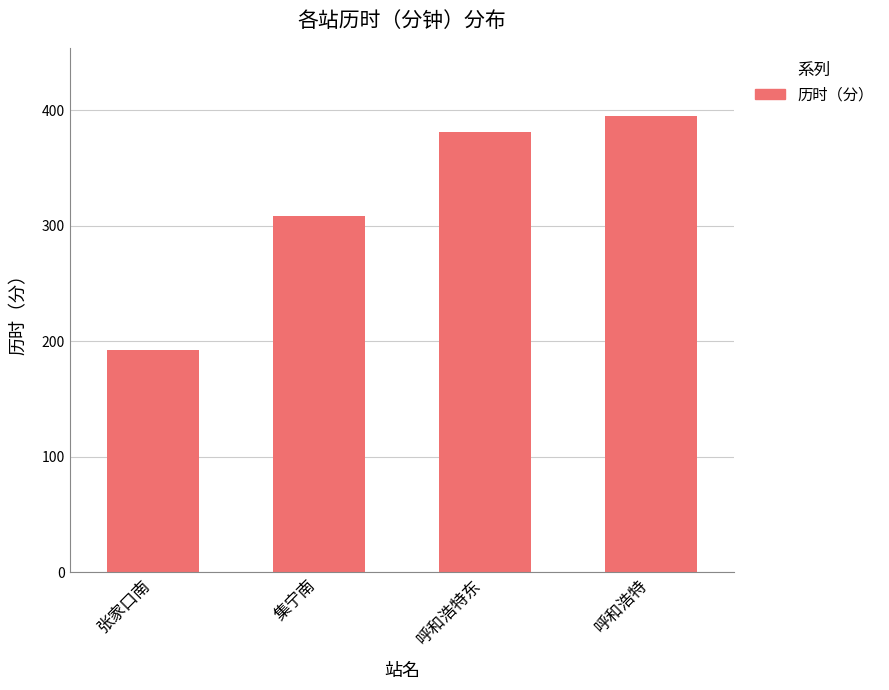

Which has a higher value, 呼和浩特 or 张家口南?

呼和浩特